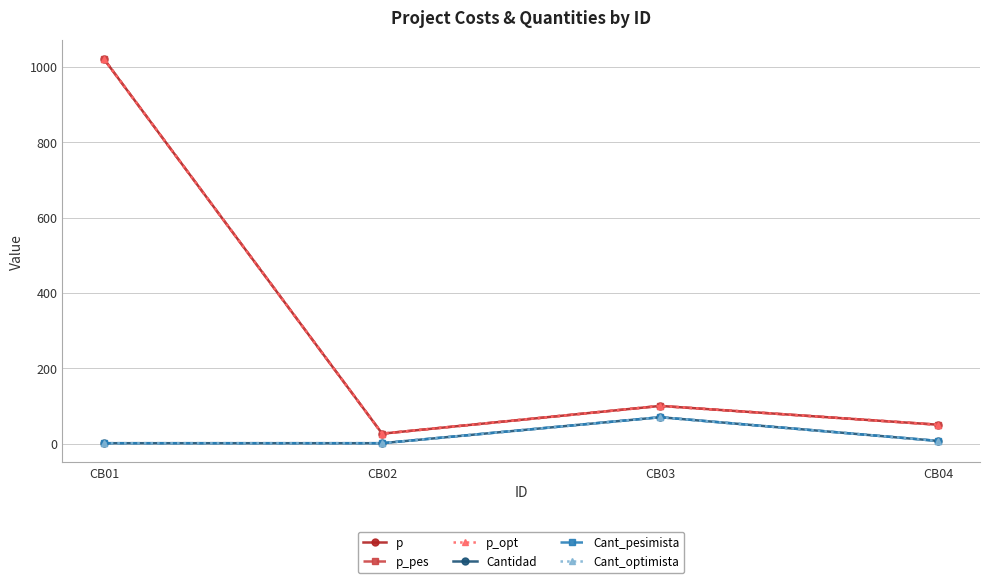

At how many categories does at least one series exceed 877?

1